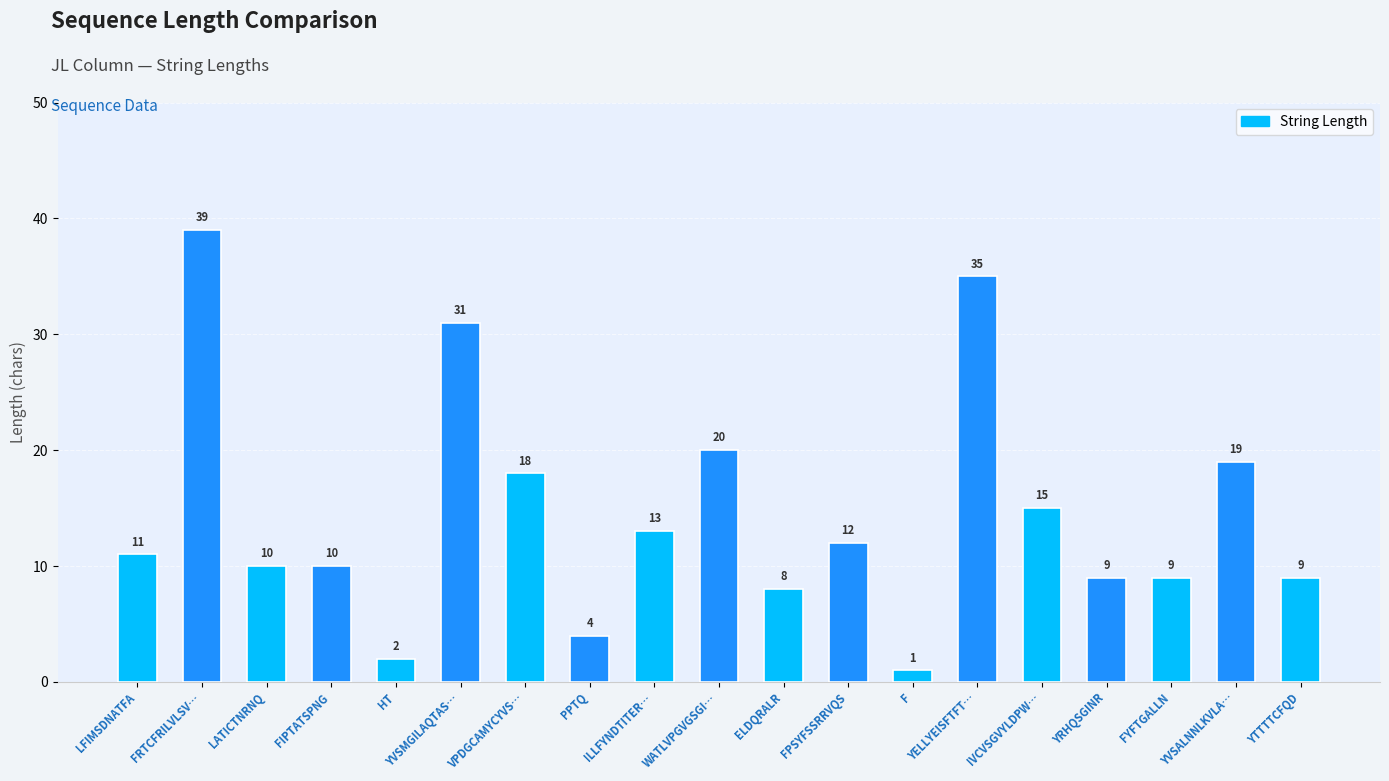

Is it true that the value at FRTCFRILVLSV… is 68?

False